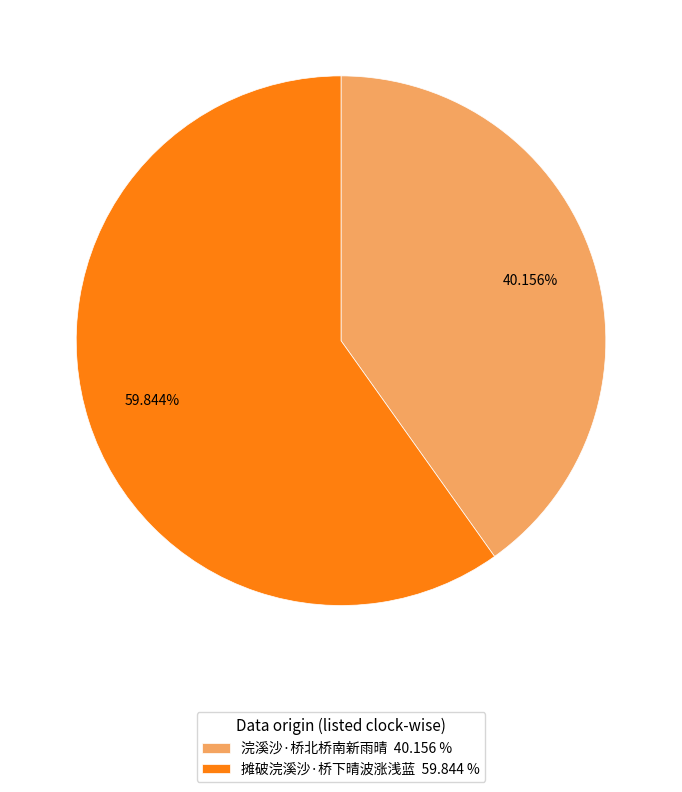

How many segments does this pie chart have?

2